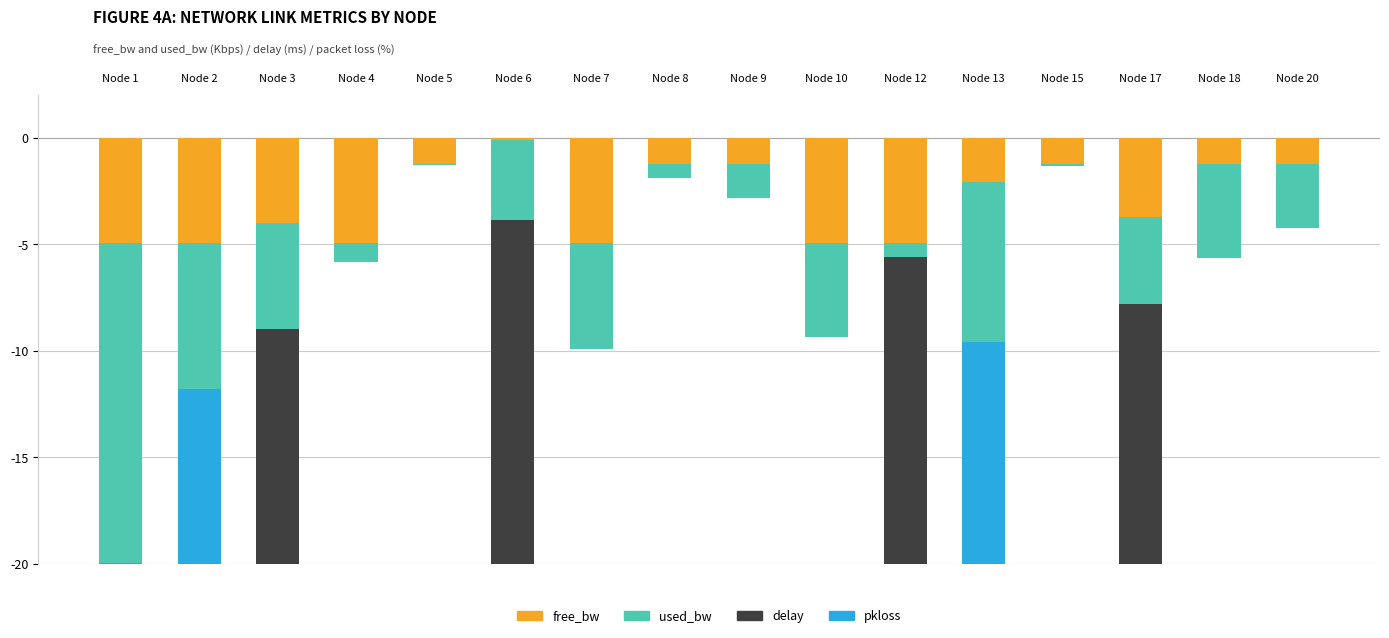

What is the minimum value shown in the chart?

-1016.1